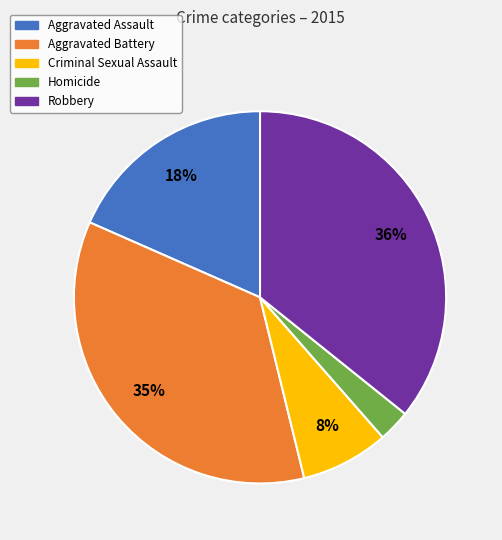

Is Homicide the majority of the pie?

No